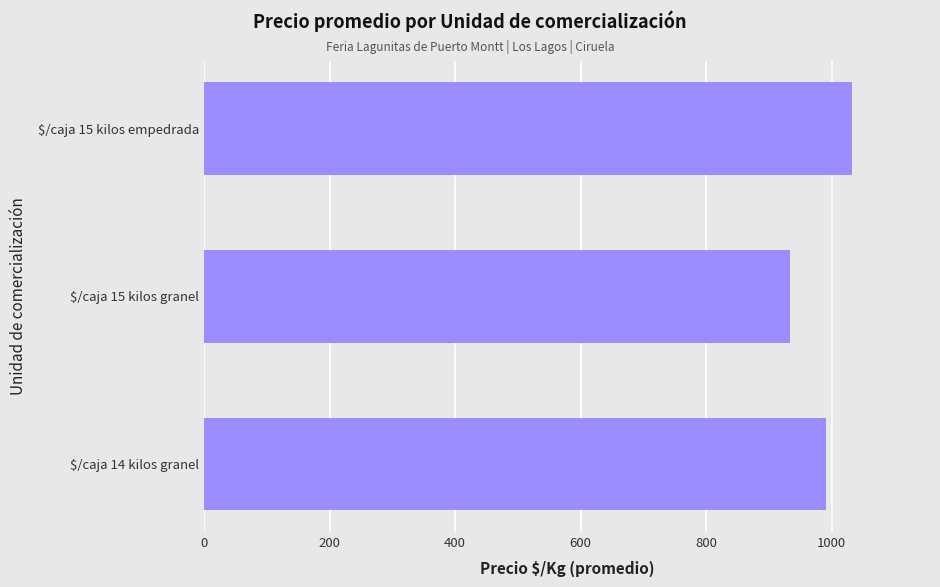

What is the sum of all values?

2957